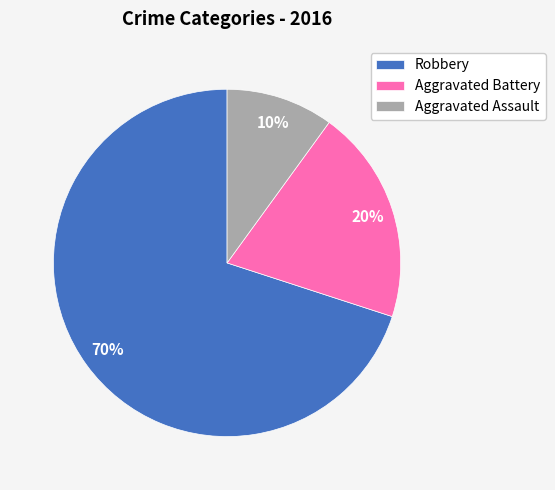

Count the number of slices in the pie.

3